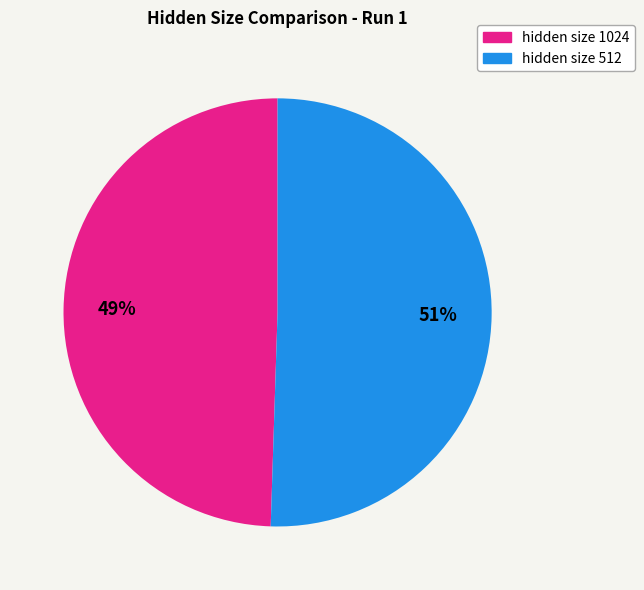

What is the majority slice?

hidden size 512